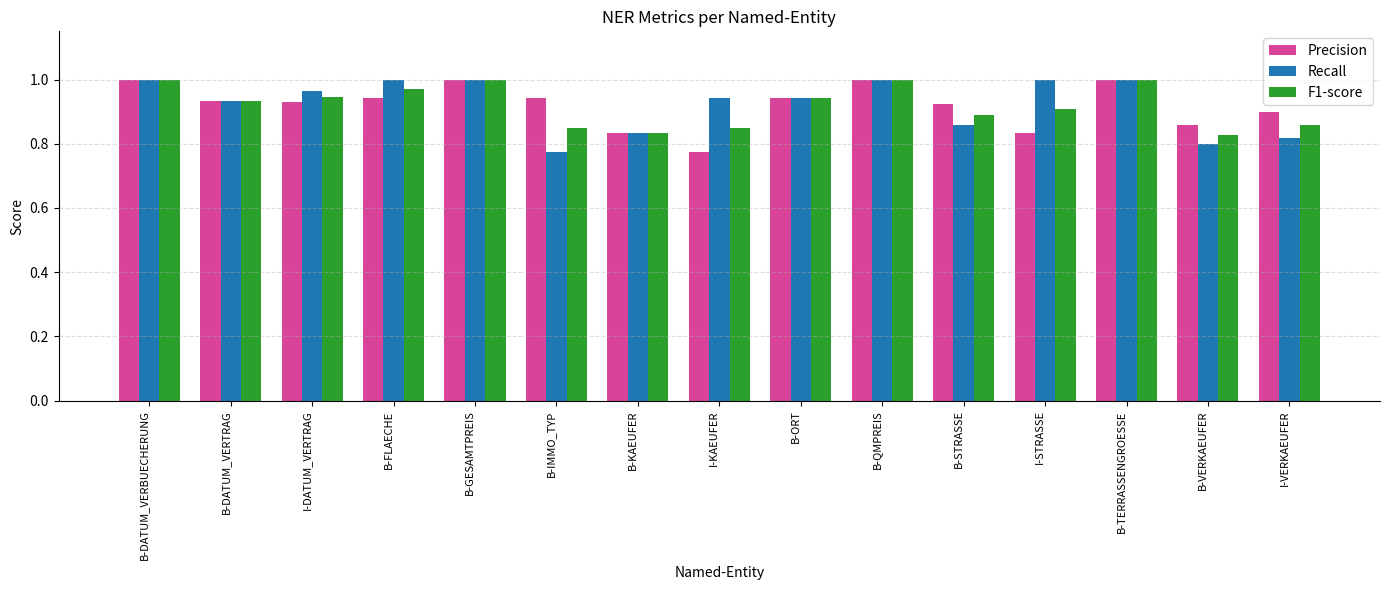

What is the sum of the Recall values at B-GESAMTPREIS and B-QMPREIS?

2.0